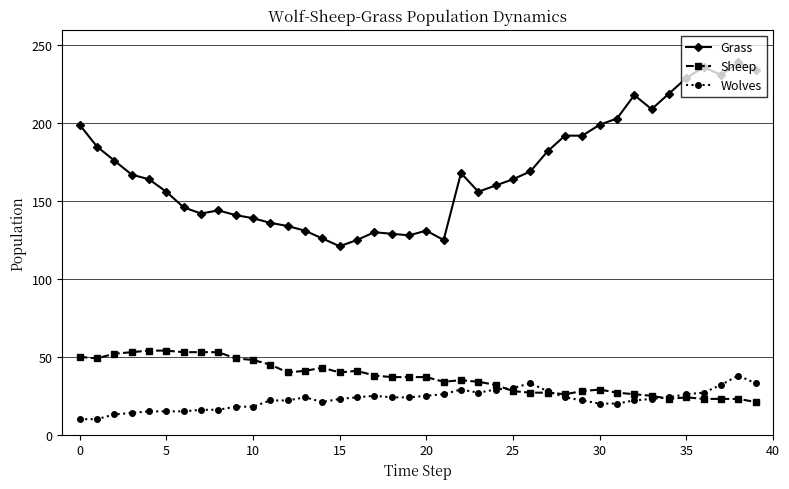

True or false: Sheep has more than 0 interior local peaks.

True